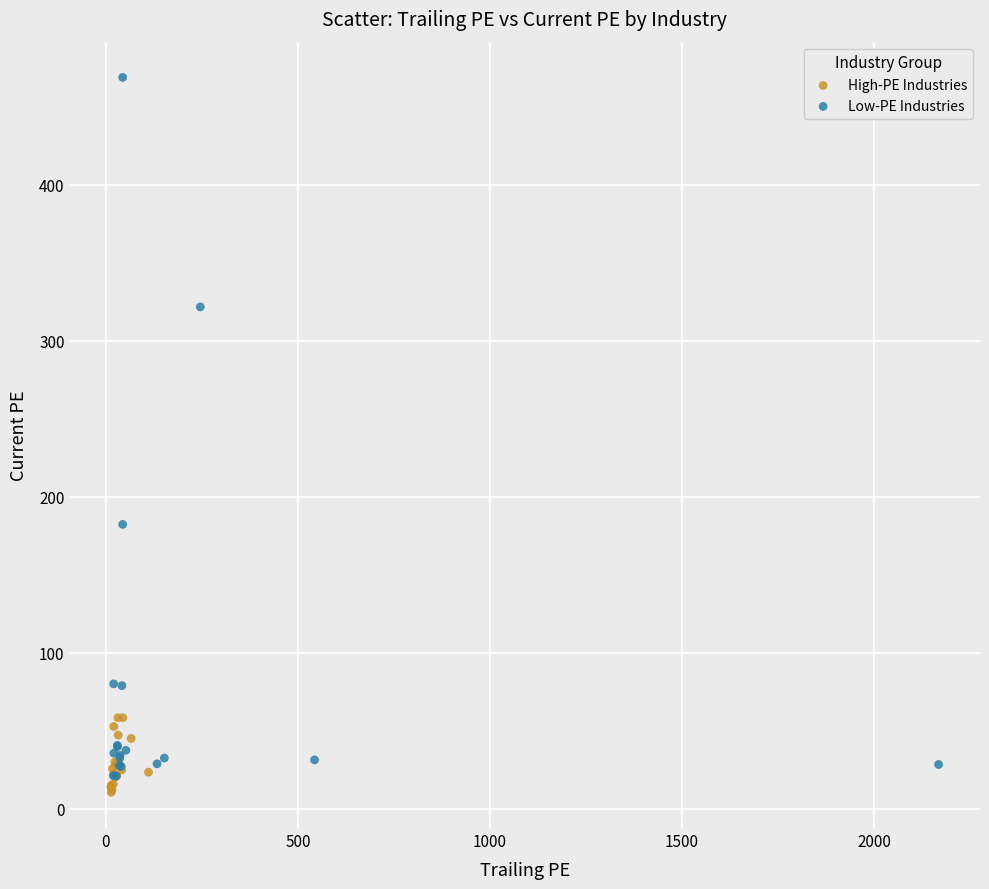

Which series reaches the maximum Y coordinate?

Low-PE Industries